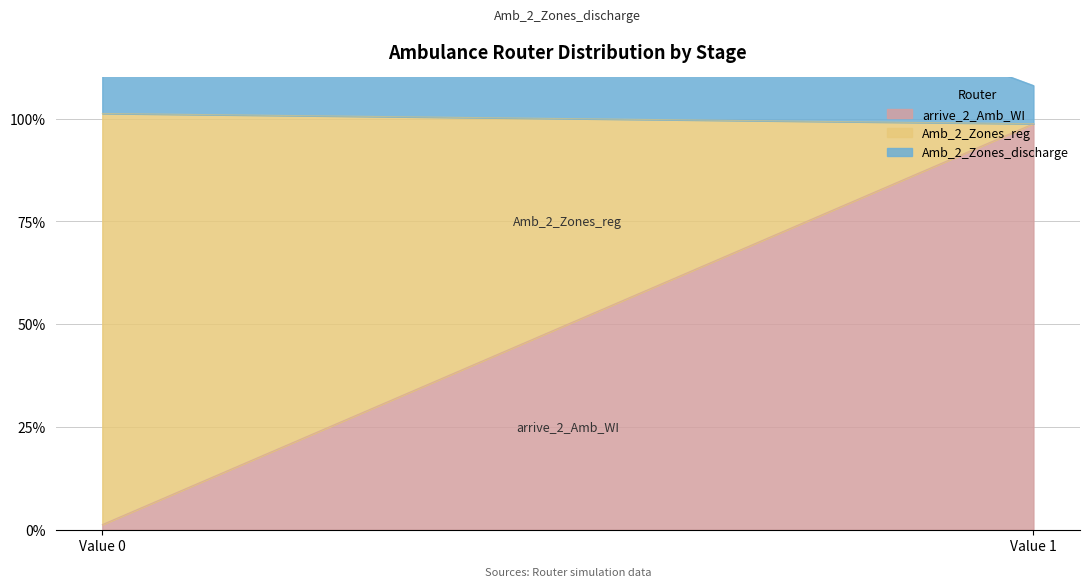

The Amb_2_Zones_reg series shows 0.0 at 1. True or false?

True